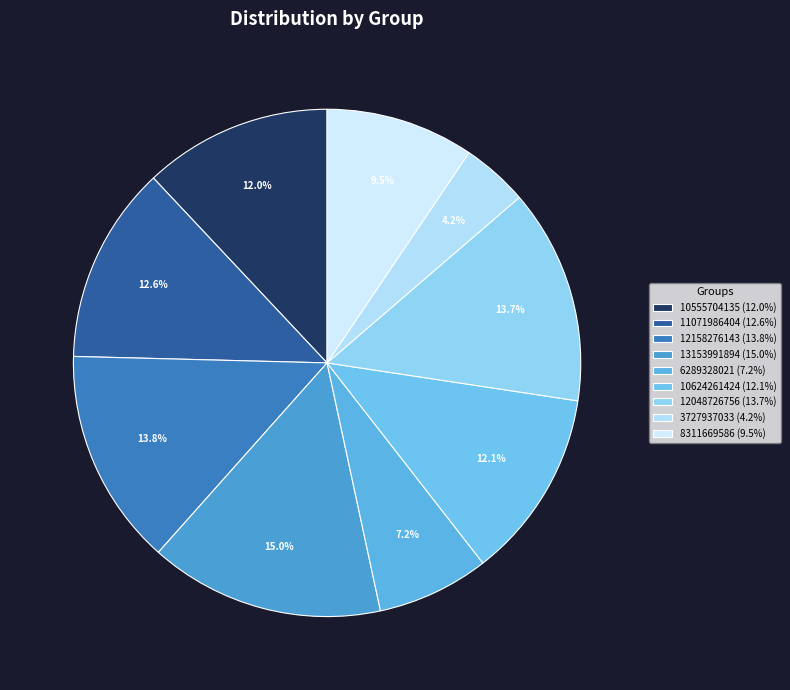

Does 6289328021 account for over 50% of the chart?

No